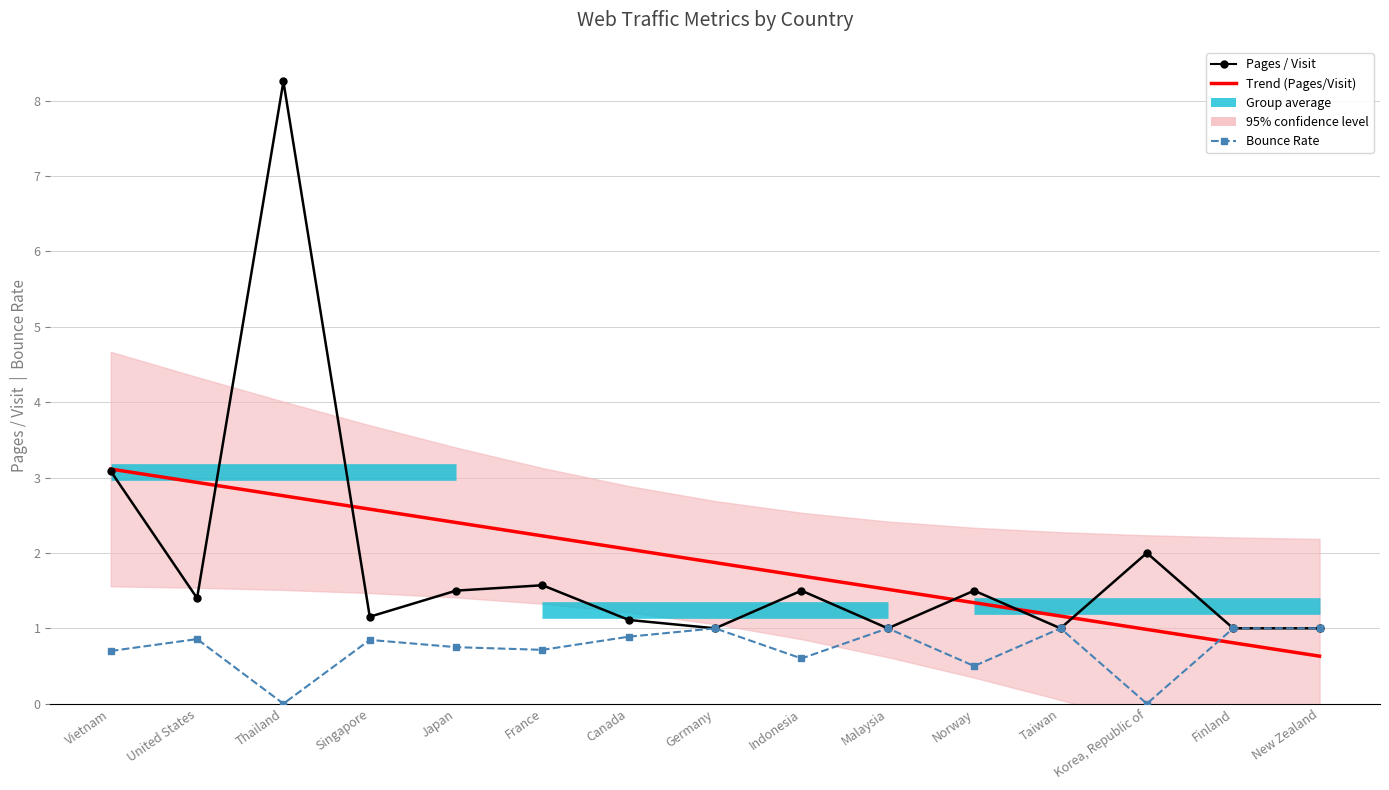

At which category does Pages / Visit reach its first local valley?

United States